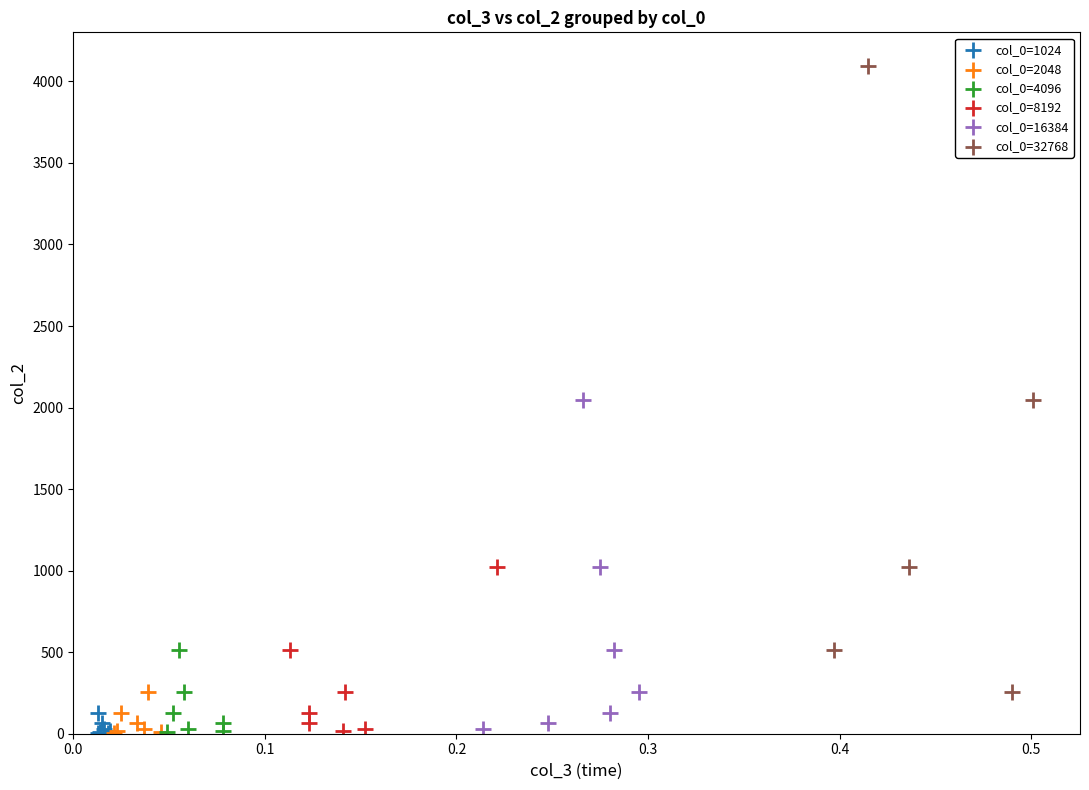

Which series has the widest spread of Y values?

col_0=32768